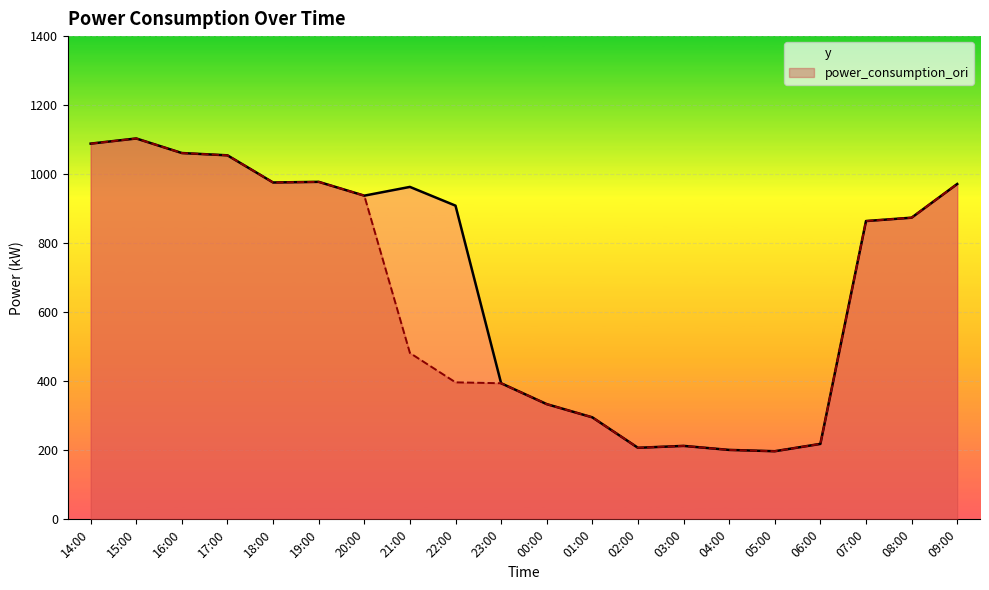

What value does the power_consumption_ori series have at 01:00?

295.5